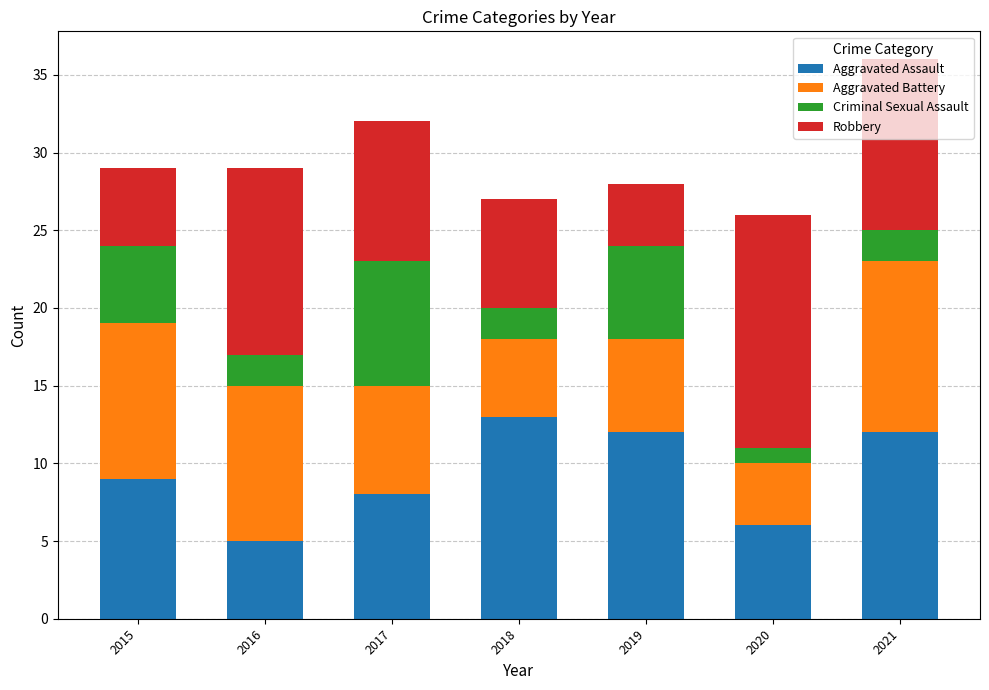

How many Aggravated Assault values are between 6 and 12?

5